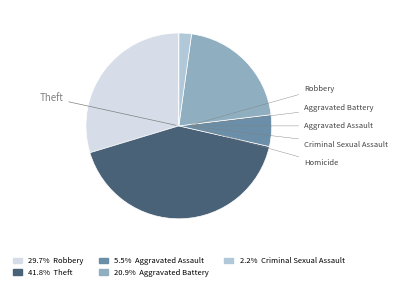

Is Theft the majority of the pie?

No